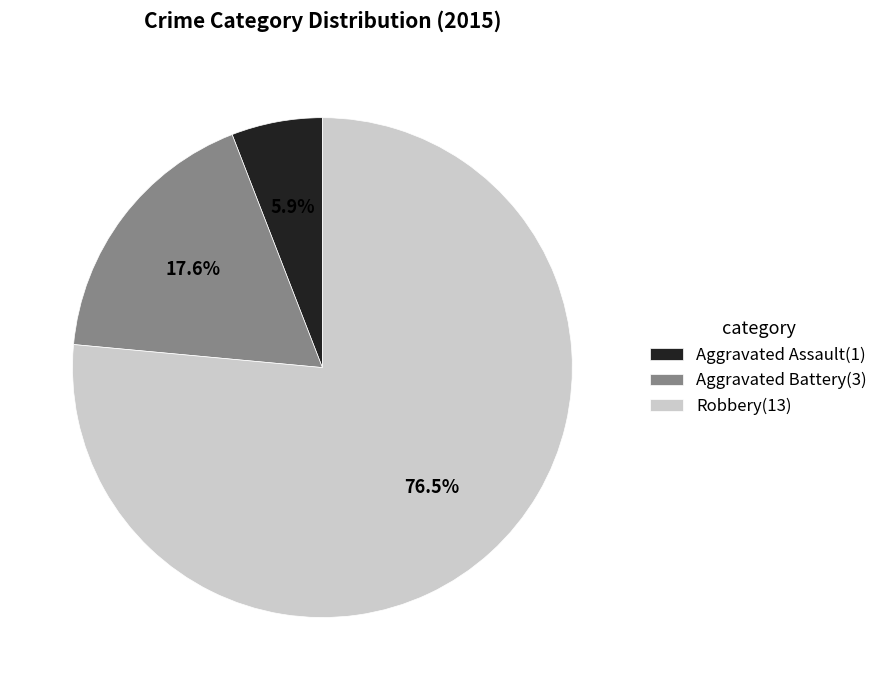

Which has a higher value, Robbery(13) or Aggravated Assault(1)?

Robbery(13)